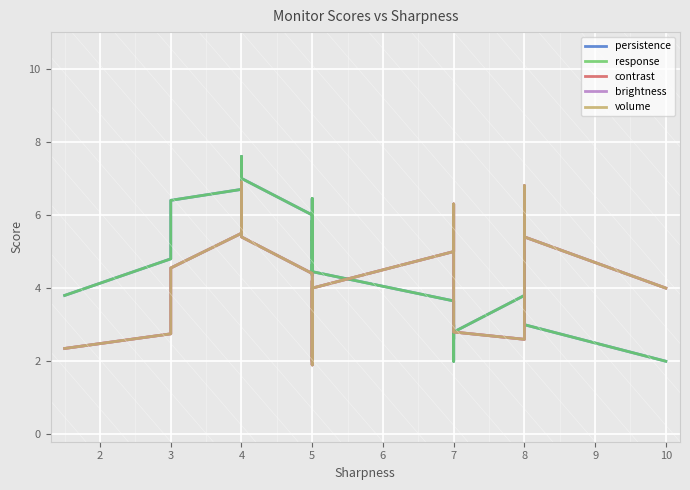

Is the value of persistence at 3 greater than the value of response at 5?

No